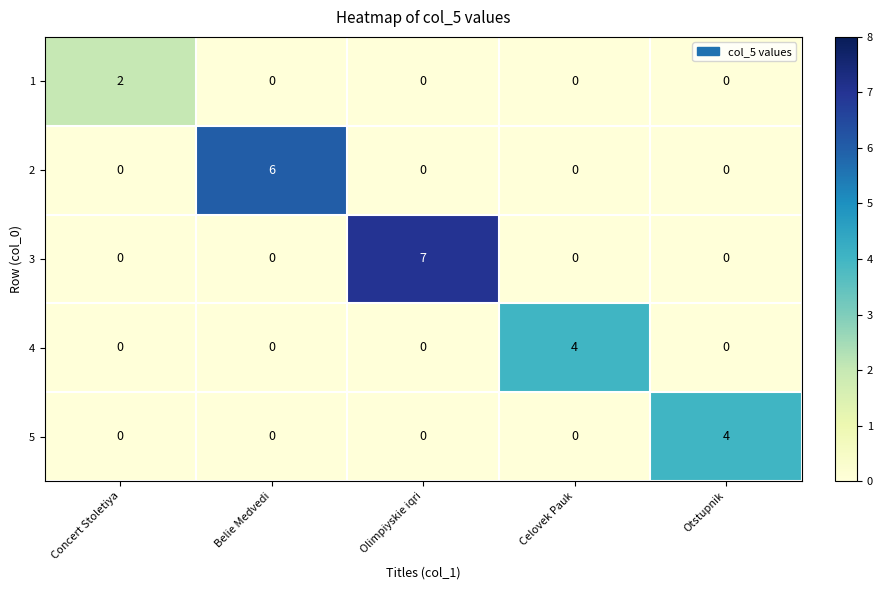

The 5 series shows 2 at Olimpiyskie iqri. True or false?

False